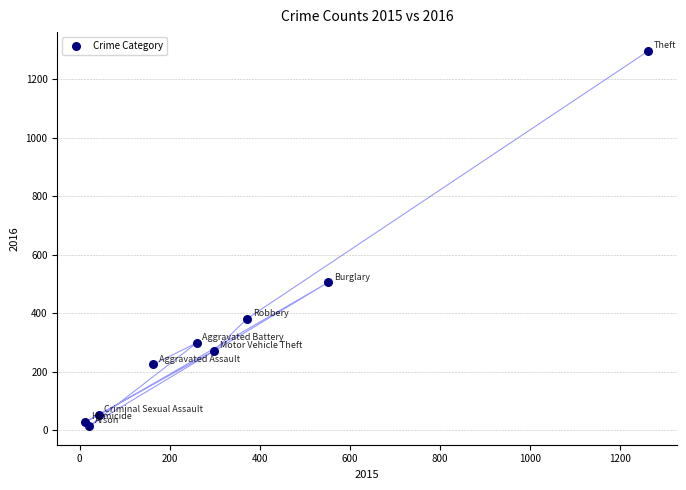

What Y value in the scatter plot is closest to 655?

505